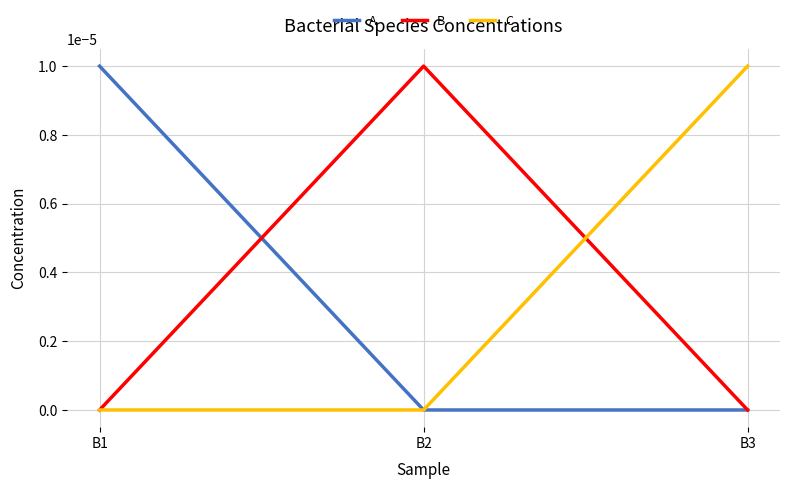

True or false: B has a value of 0.0 at B1.

True